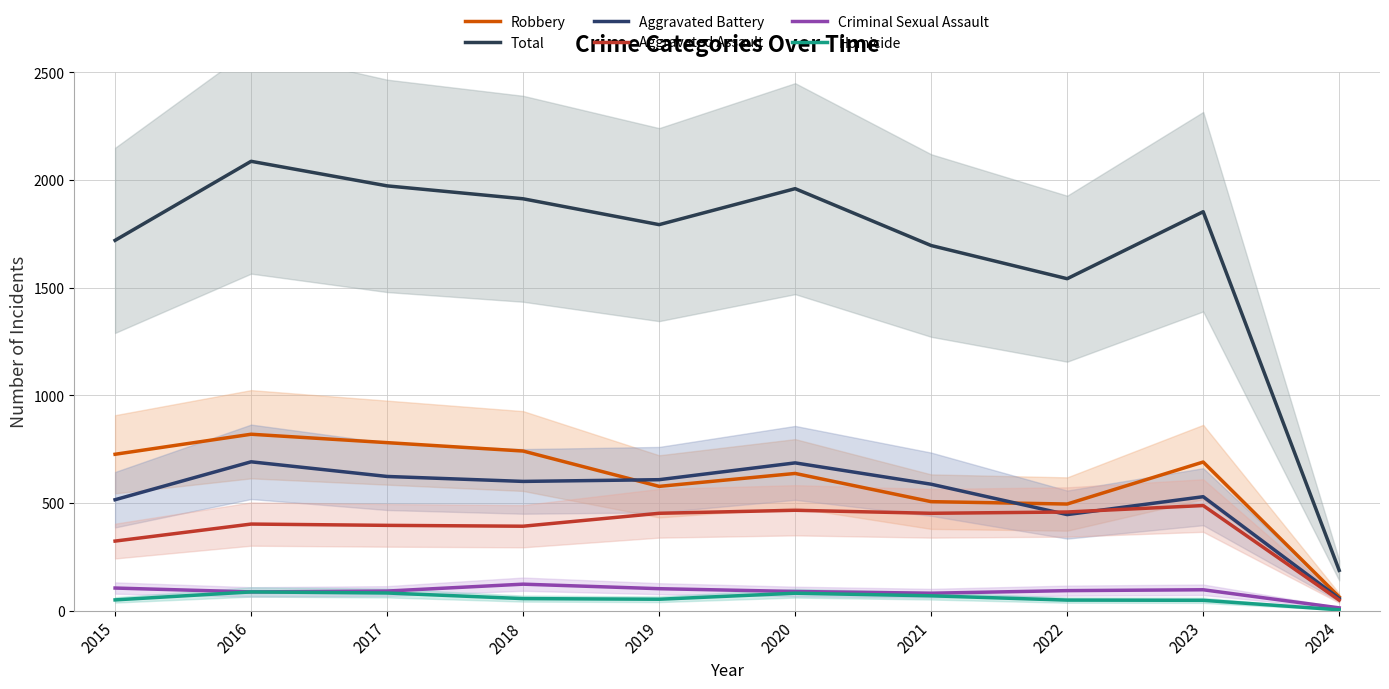

Which category has the highest value in the Criminal Sexual Assault series?

2018